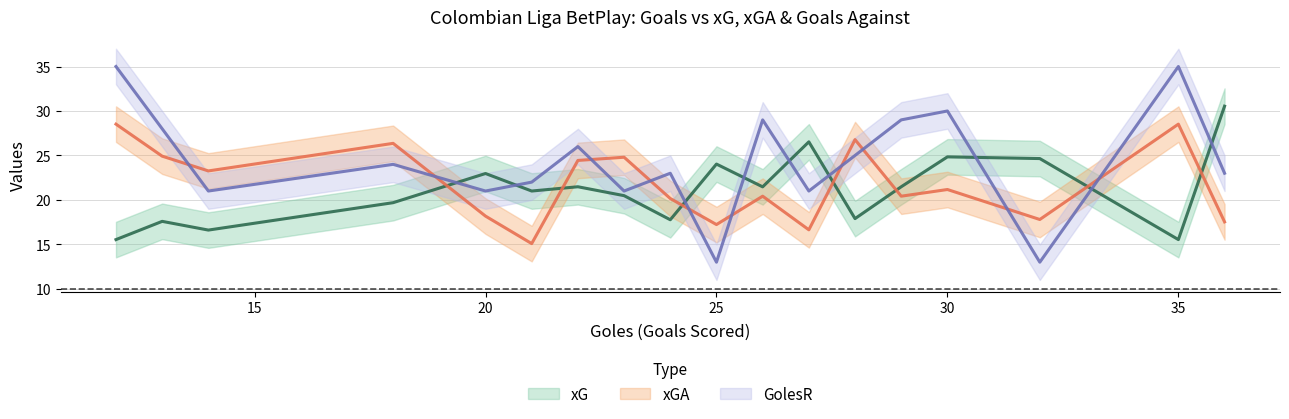

Which category has the highest value in the xG series?

36